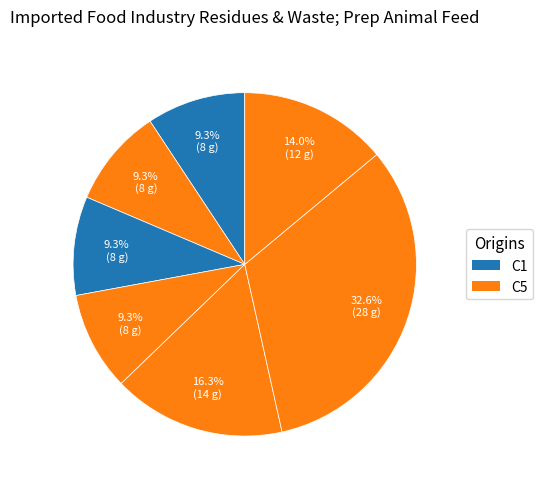

How many segments does this pie chart have?

7